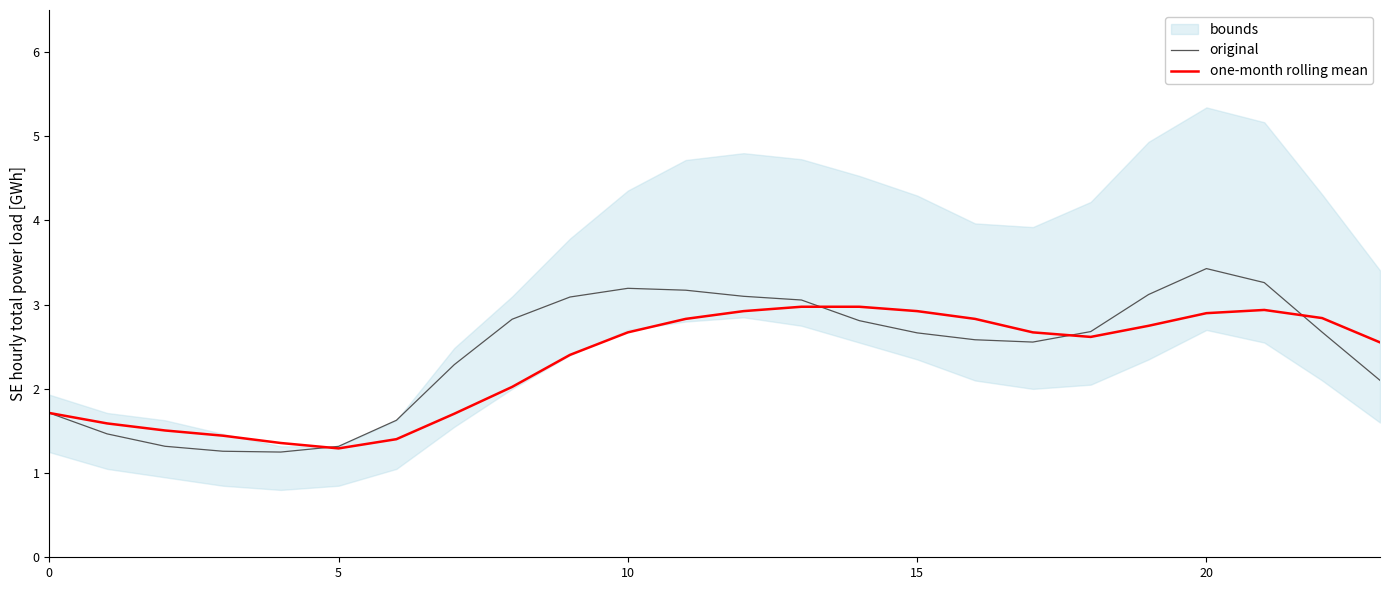

Which series has the largest total across all categories?

original